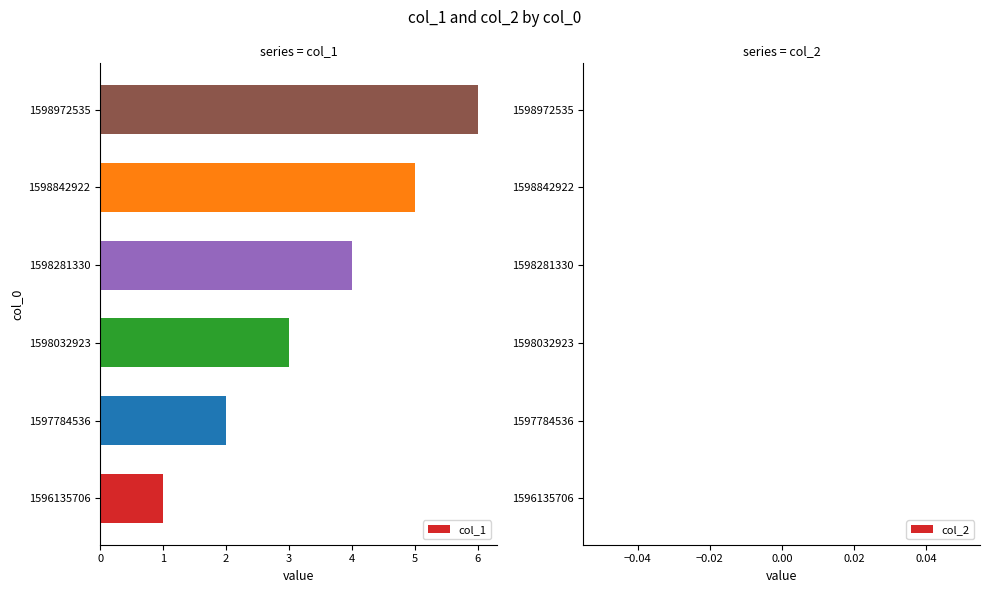

What is the difference between the values at 1596135706 and 1598842922?

4